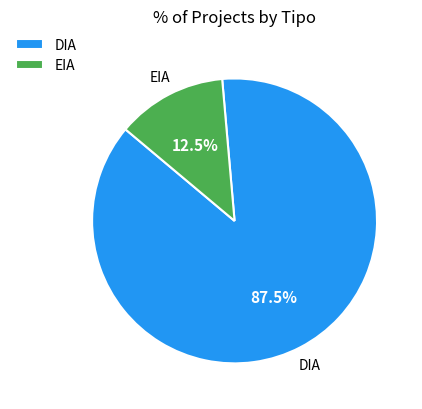

Which slice is the largest?

DIA